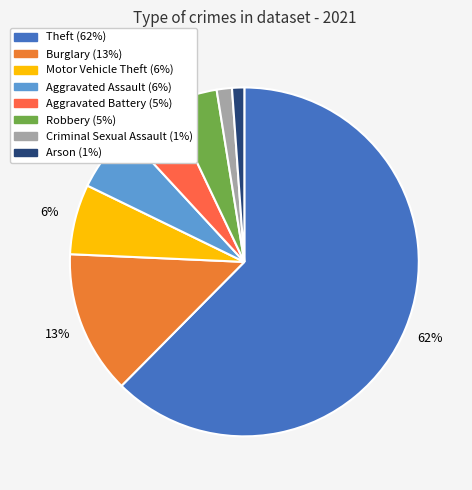

How many slices are in this pie chart?

8